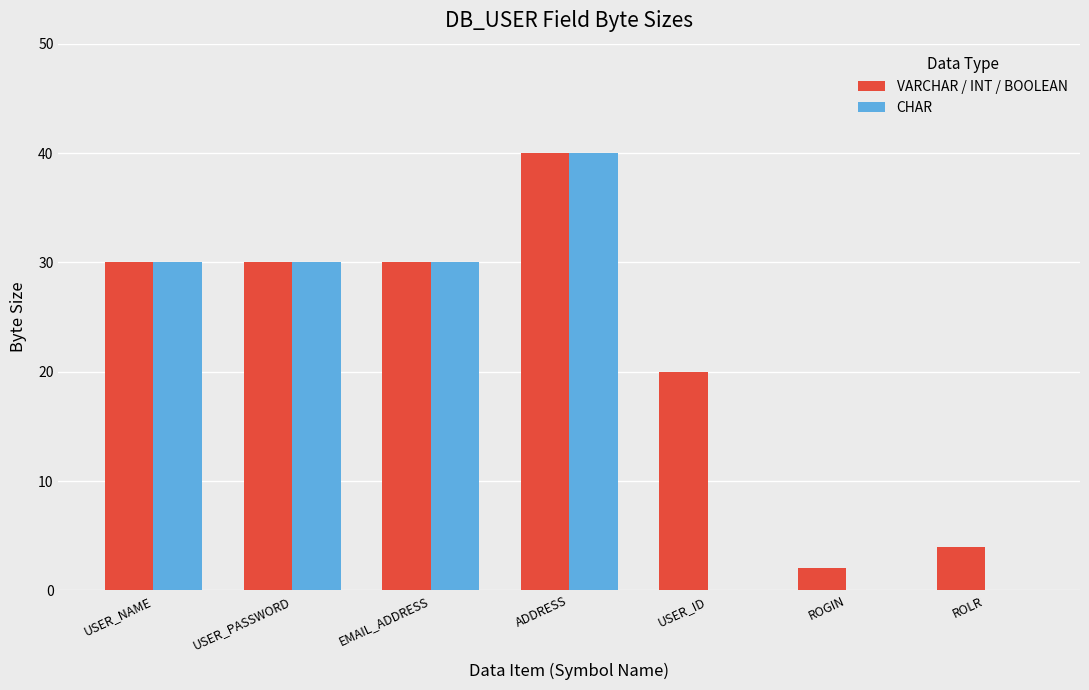

Which series has the largest total across all categories?

VARCHAR / INT / BOOLEAN